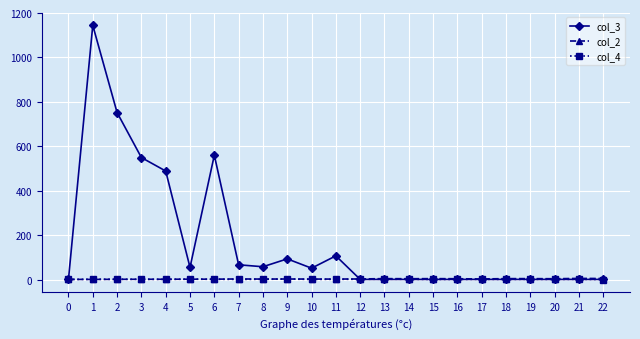

Which series has the largest total across all categories?

col_3